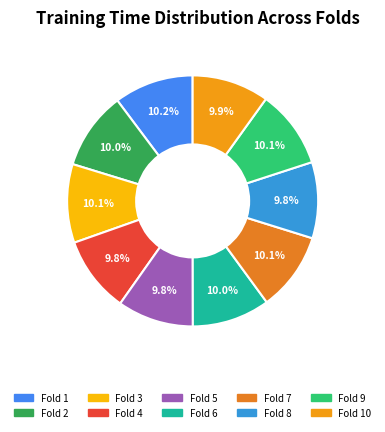

Which category has the smallest portion of the pie?

Fold 5